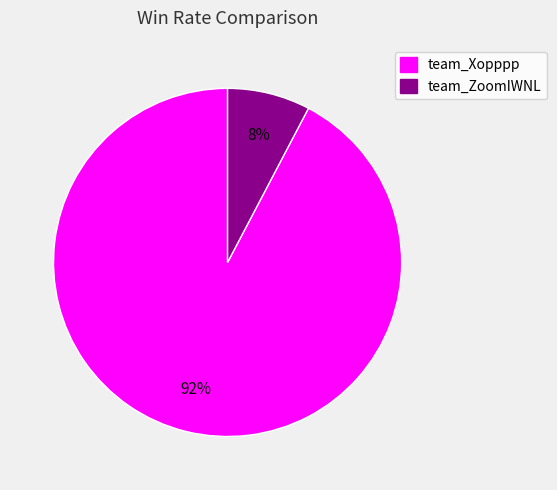

Does team_ZoomIWNL account for over 50% of the chart?

No